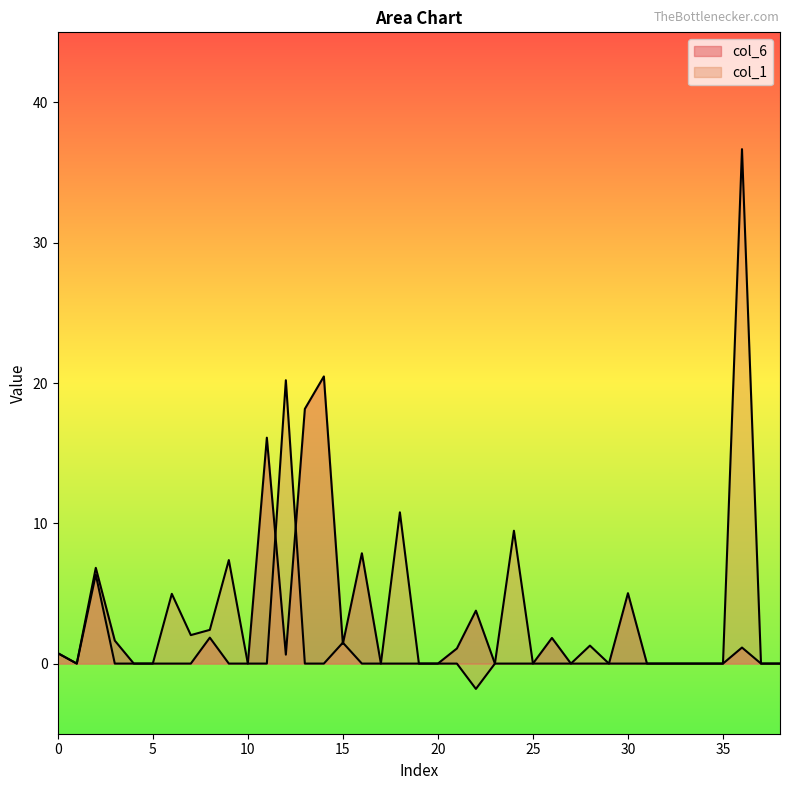

Does the chart display data point markers on the line(s)?

No